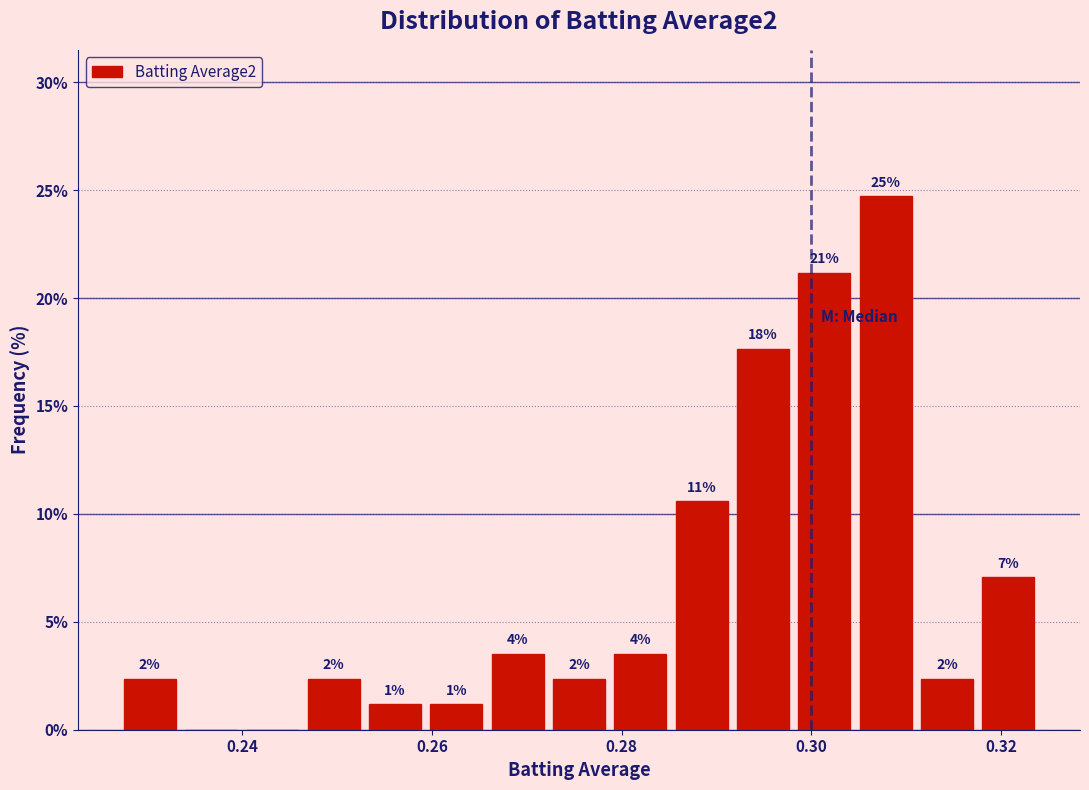

Around what value on the x-axis is the tallest bar? Give the approximate position of its centre, as read against the axis.

0.308